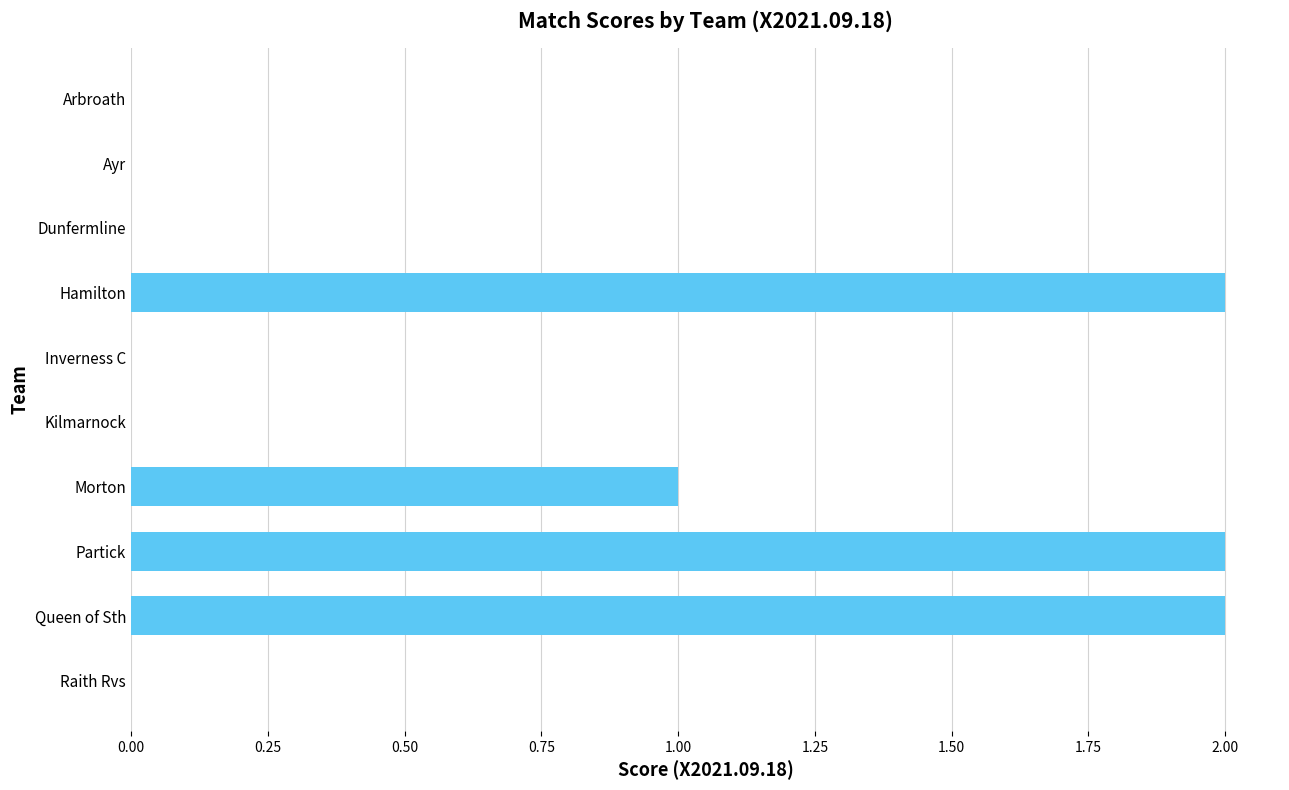

Is it true that the value at Partick is 3?

False